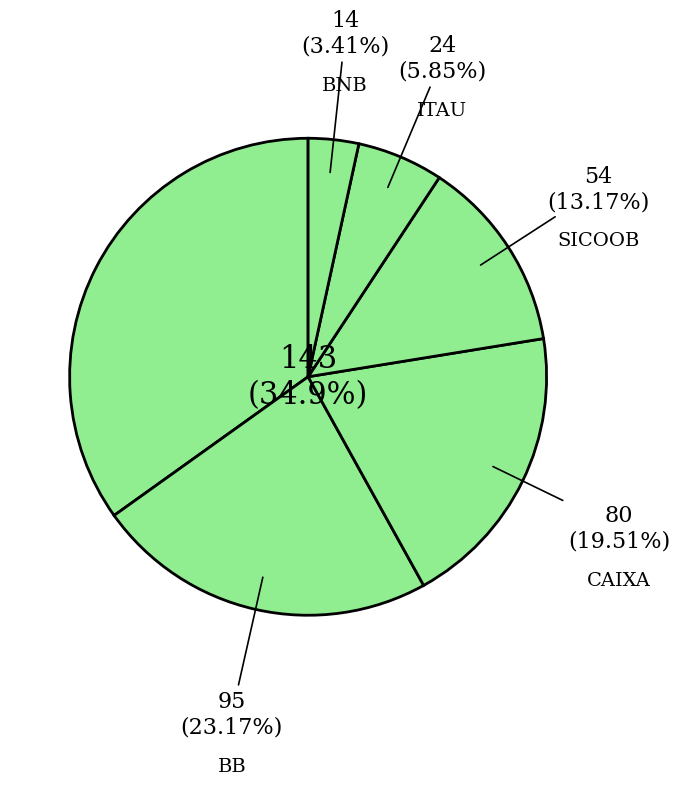

What is the smallest slice in the pie chart?

BNB